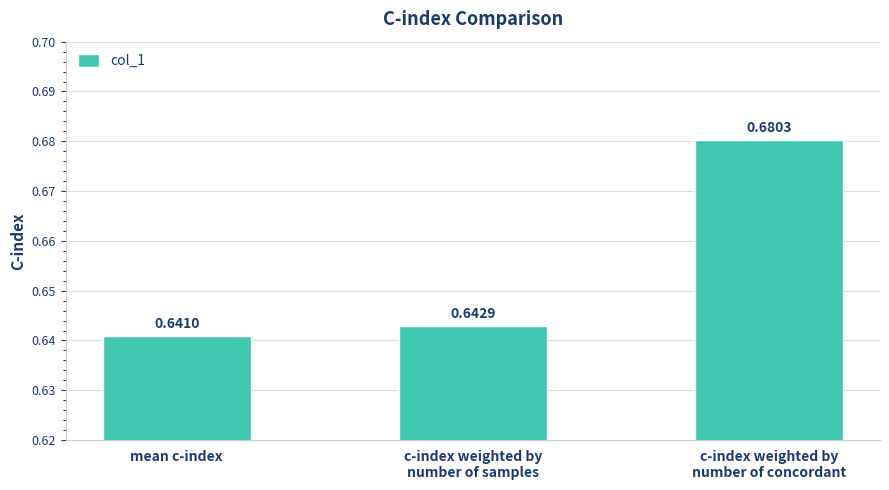

The chart shows a value of 0.2 at c-index weighted by
number of samples. True or false?

False